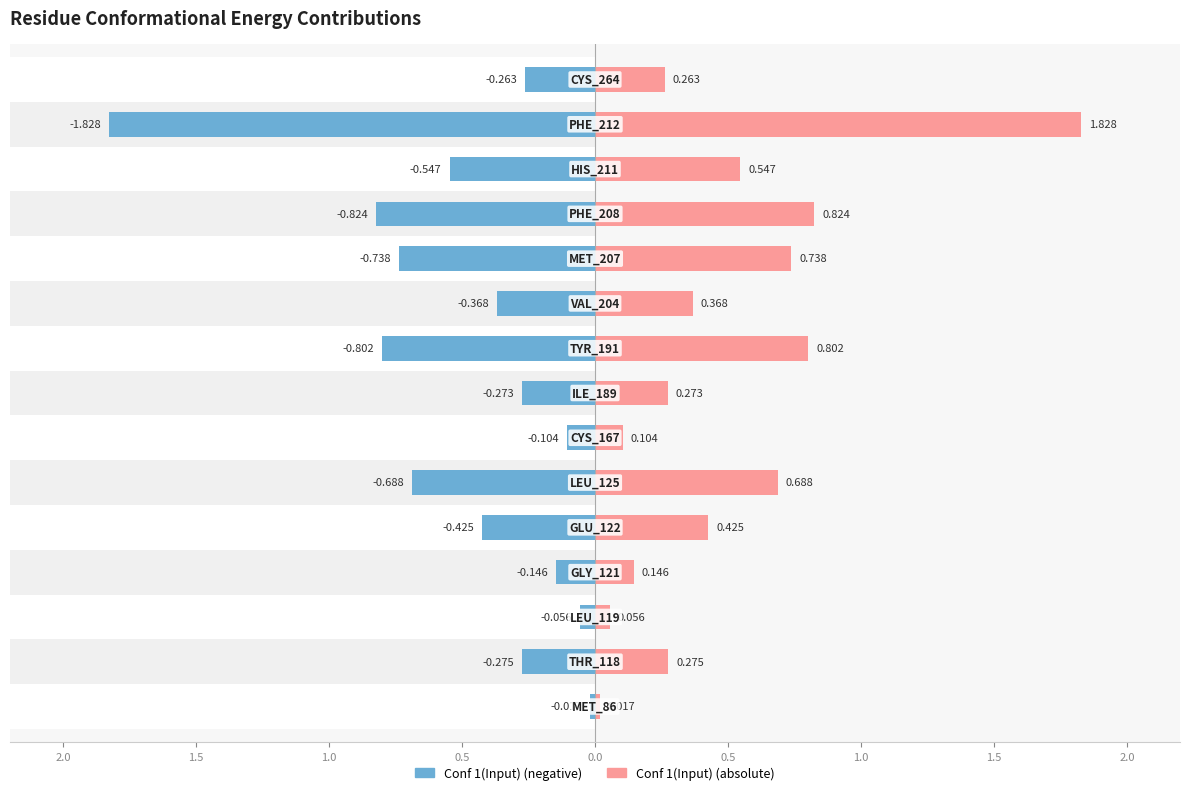

What is the difference between the maximum and minimum values in the Conf 1(Input) series?

1.8